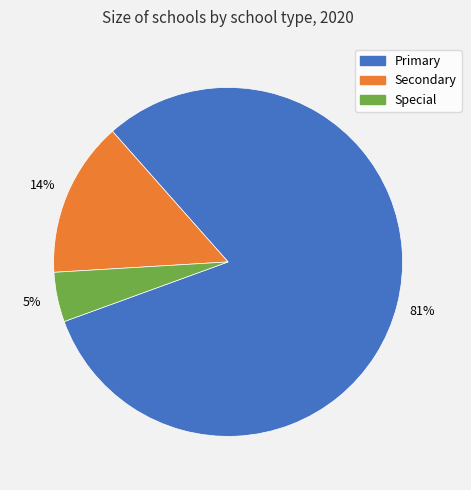

To the nearest percent, what is the average slice percentage?

33%